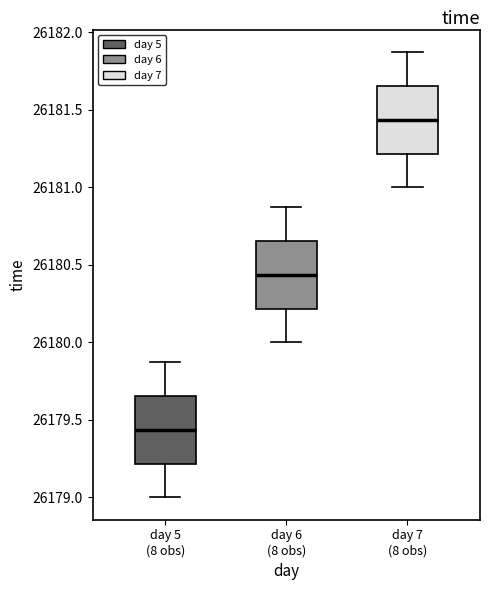

Reading left to right, transcribe this box plot: for each box, give where its median line is, the range the box spans, and where its two whiskers end, as read against the y-axis. The values are not printed on the chart, so give them approximately, as read against the axis.

day 5 (8 obs): median 26179.45, box 26179.20 to 26179.65, whiskers 26179.00 to 26179.90
day 6 (8 obs): median 26180.45, box 26180.20 to 26180.65, whiskers 26180.00 to 26180.90
day 7 (8 obs): median 26181.45, box 26181.20 to 26181.65, whiskers 26181.00 to 26181.90